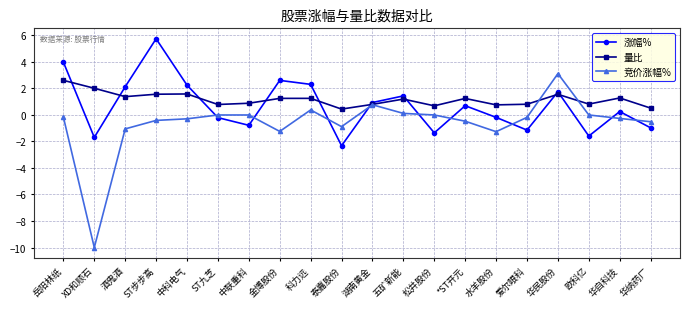

Which series has the largest total across all categories?

量比